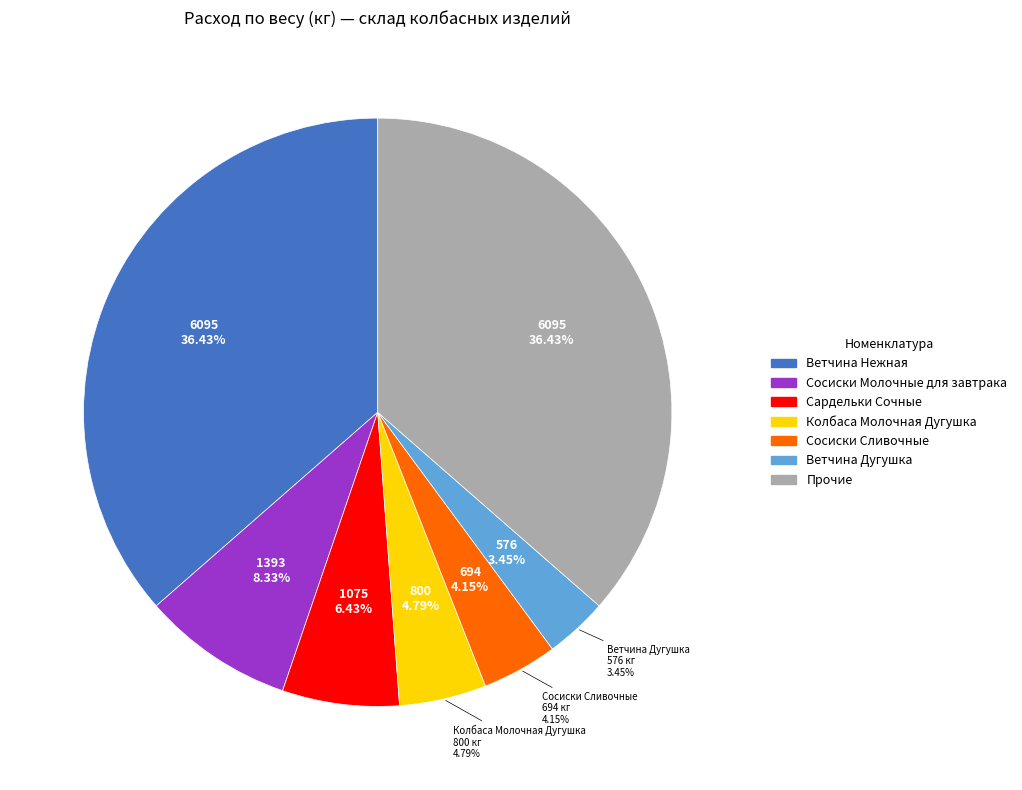

Is it true that Сардельки Сочные is 1% of the pie?

False